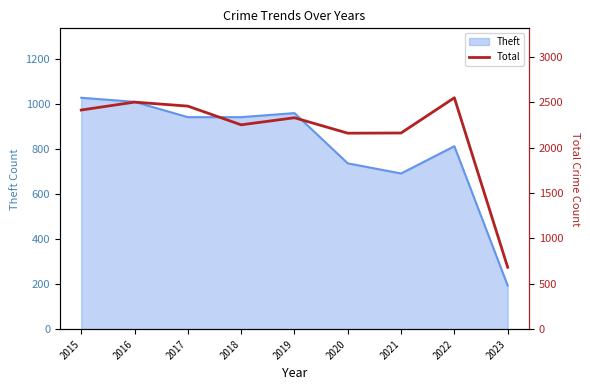

What is the value of the 8th point from the left?

2548